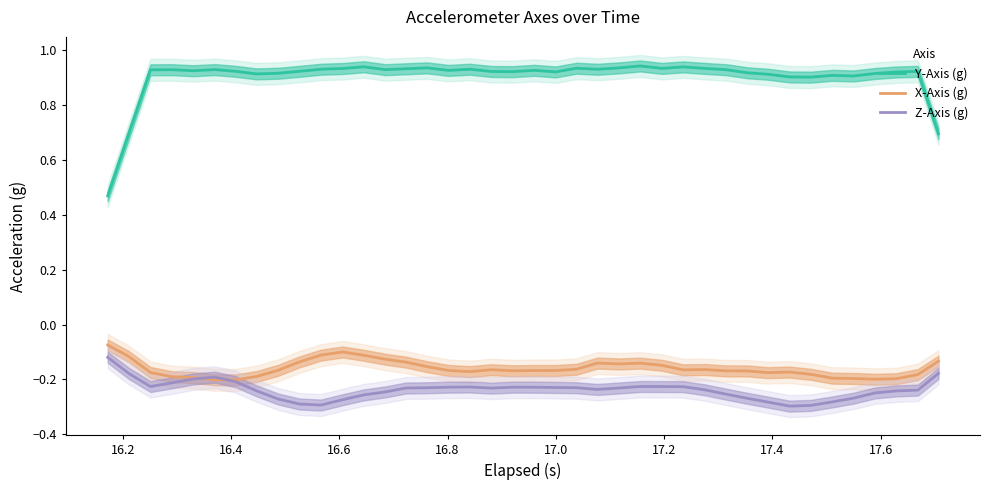

True or false: Z-Axis (g) and Y-Axis (g) cross at least once.

False